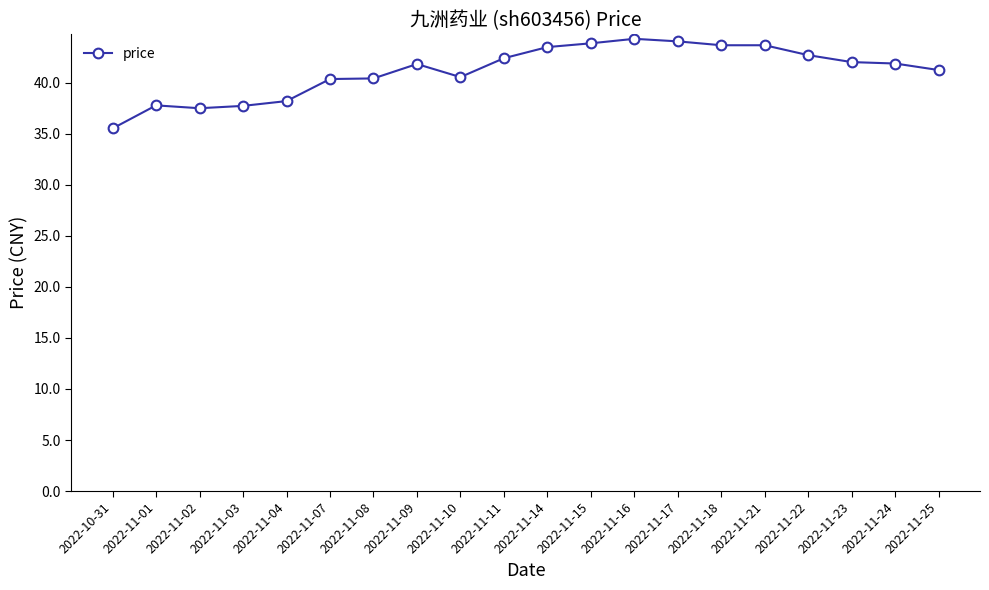

What is the ratio of the value at 2022-11-25 to the value at 2022-11-15?

0.9